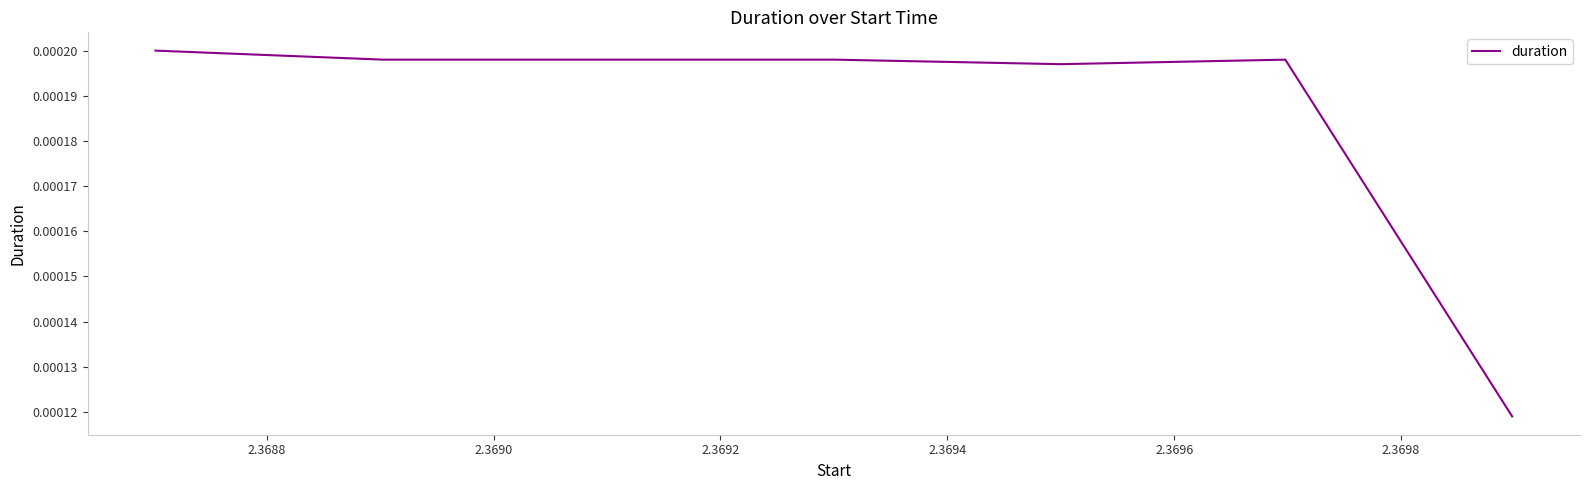

How many values are between 0 and 1?

7